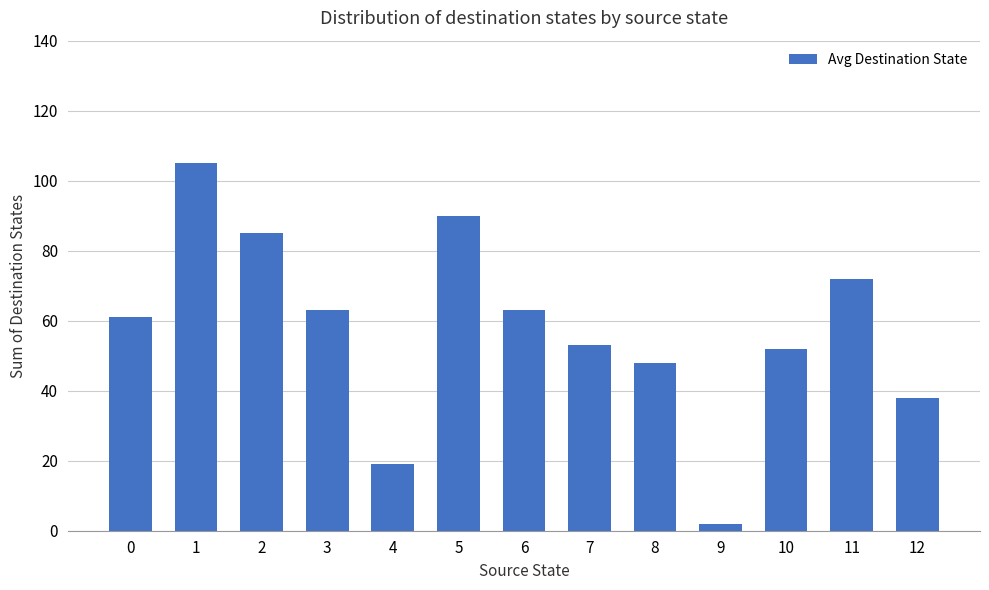

What is the approximate value at 4?

19